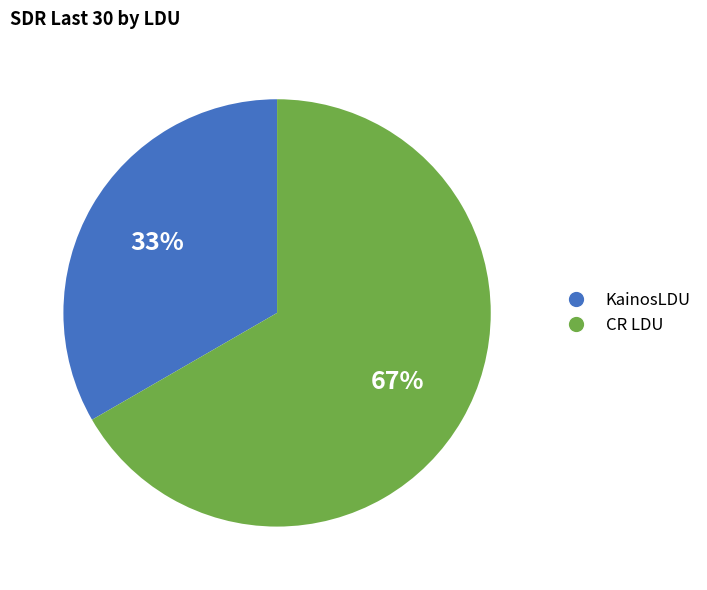

What percentage is the CR LDU slice, to the nearest percent?

67%